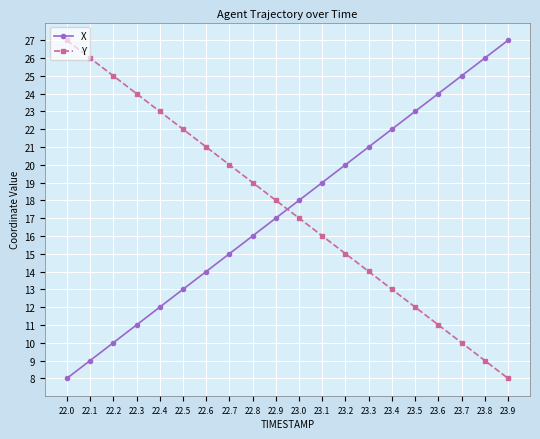

Reading left to right, list all the values displayed in this chart.

X: 22.0=8.0	22.1=9.0	22.2=10.0	22.3=11.0	22.4=12.0	22.5=13.0	22.6=14.0	22.7=15.0	22.8=16.0	22.9=17.0	23.0=18.0	23.1=19.0	23.2=20.0	23.3=21.0	23.4=22.0	23.5=23.0	23.6=24.0	23.7=25.0	23.8=26.0	23.9=27.0
Y: 22.0=27.0	22.1=26.0	22.2=25.0	22.3=24.0	22.4=23.0	22.5=22.0	22.6=21.0	22.7=20.0	22.8=19.0	22.9=18.0	23.0=17.0	23.1=16.0	23.2=15.0	23.3=14.0	23.4=13.0	23.5=12.0	23.6=11.0	23.7=10.0	23.8=9.0	23.9=8.0